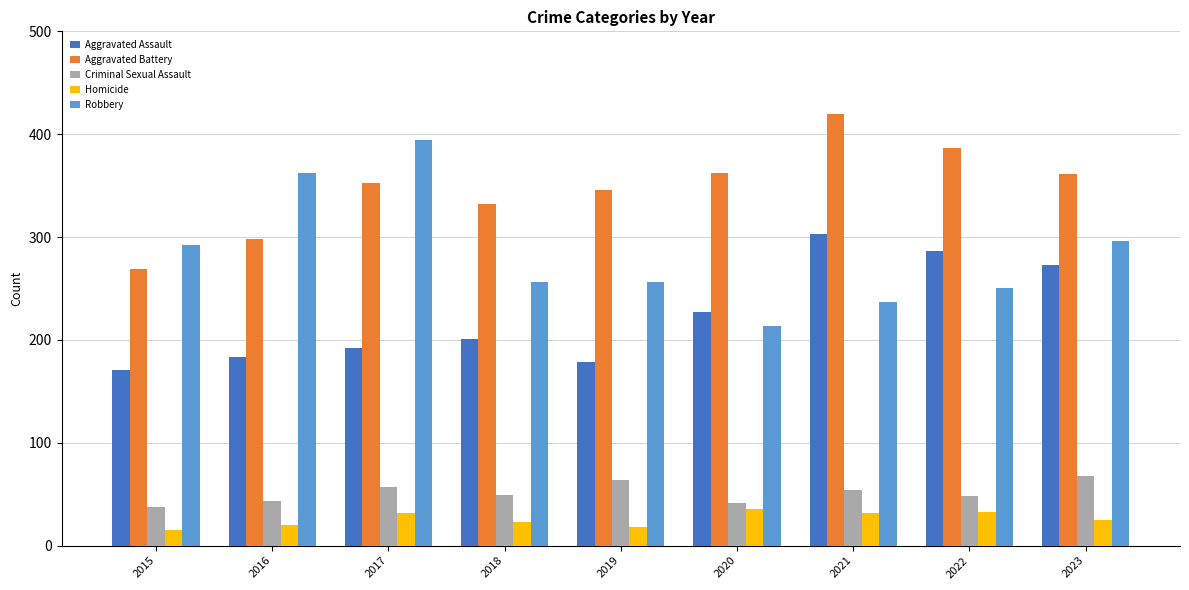

What is the sum of all Homicide values?

234